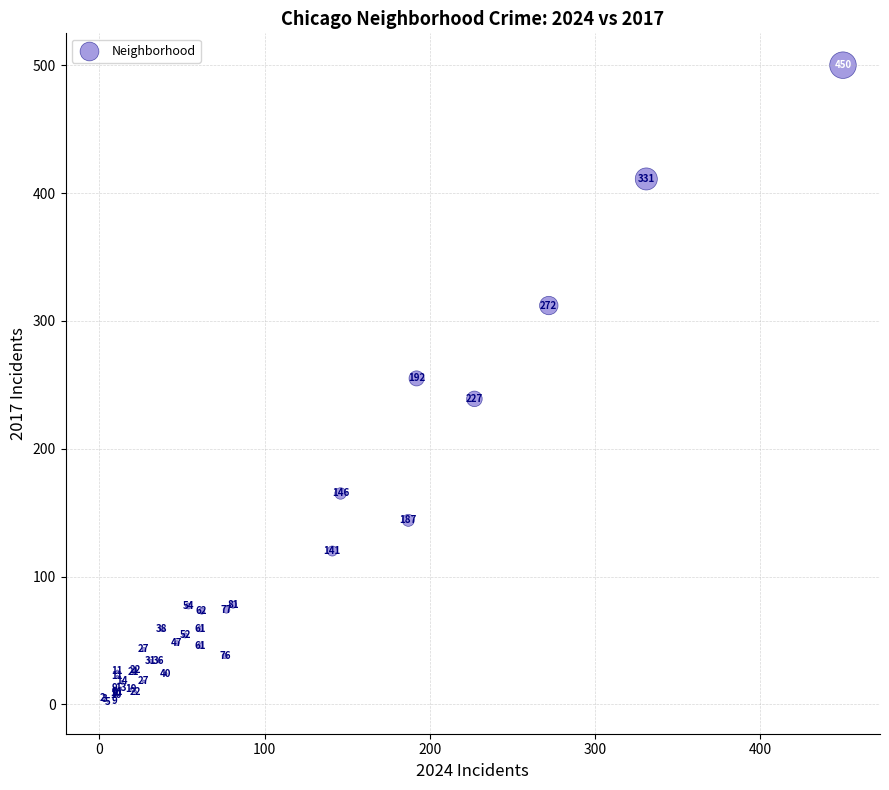

What Y value in the scatter plot is closest to 251?

255